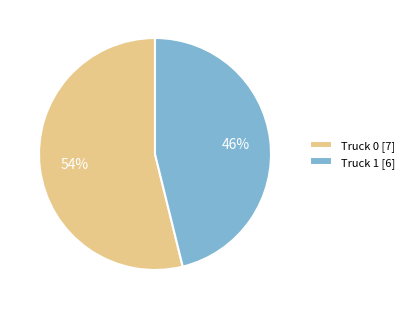

Which slice is the smallest?

Truck 1